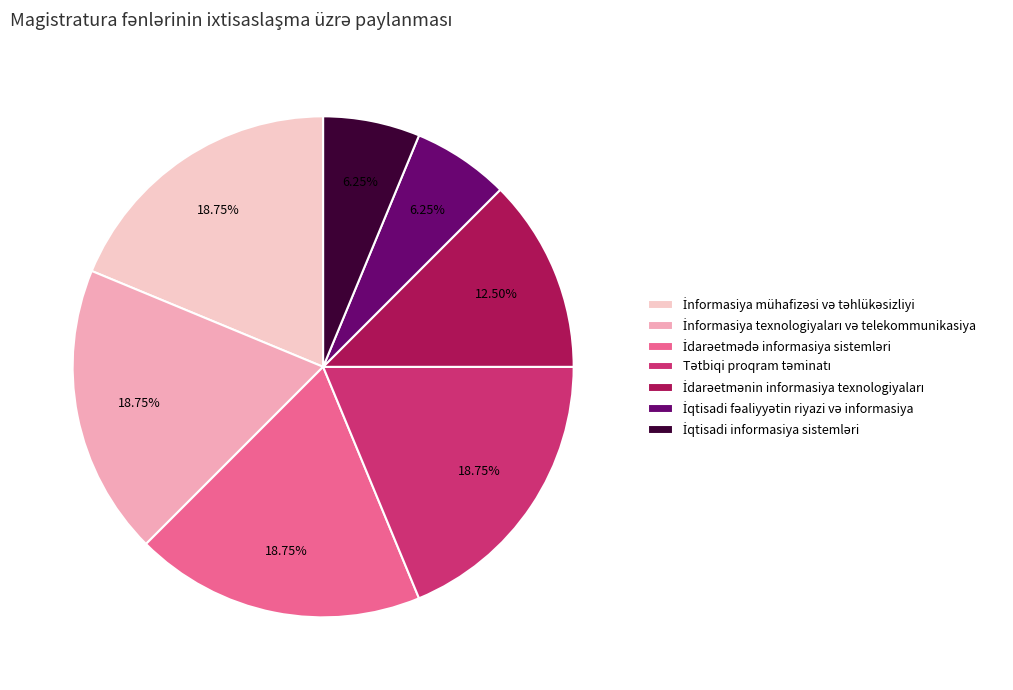

Does İdarəetmədə informasiya sistemləri account for over 50% of the chart?

No